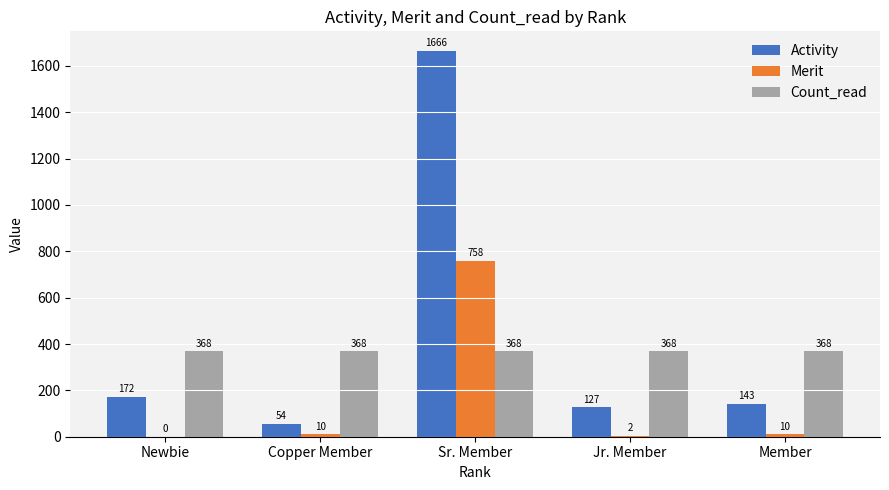

Reading left to right, what are all the values shown in this chart?

Activity: 172	54	1666	127	143
Merit: 0	10	758	2	10
Count_read: 368	368	368	368	368